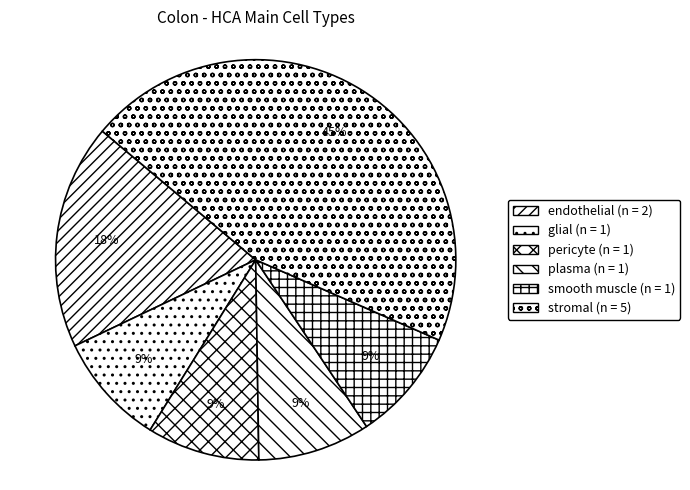

To the nearest percent, what portion does stromal represent?

45%